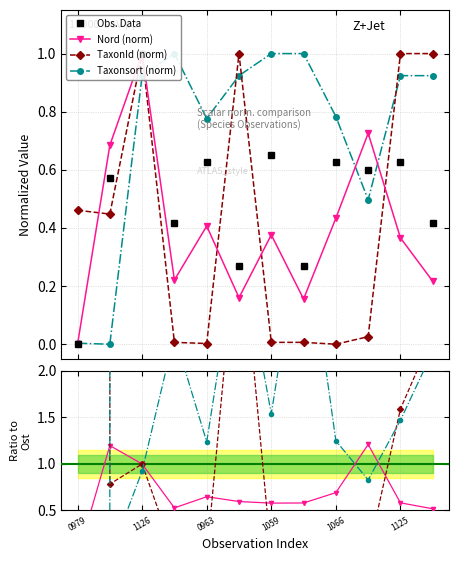

In Obs. Data, how many points are lower than both neighbors (excluding endpoints)?

4